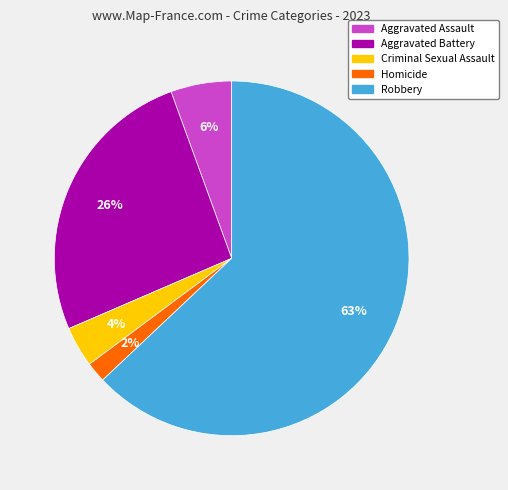

Is there a majority slice in this chart?

Yes